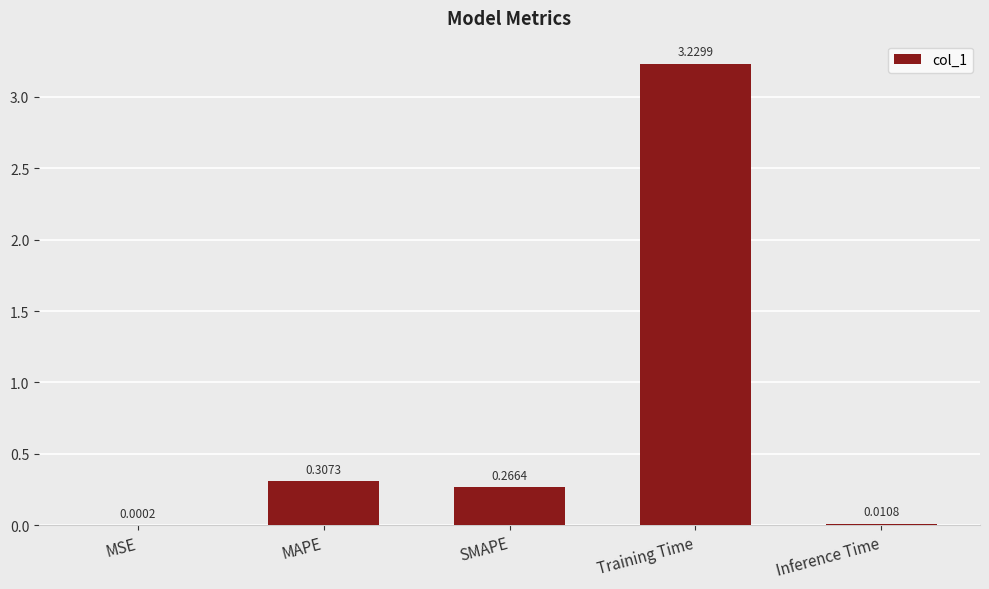

At which category does the chart reach its peak across all series?

Training Time